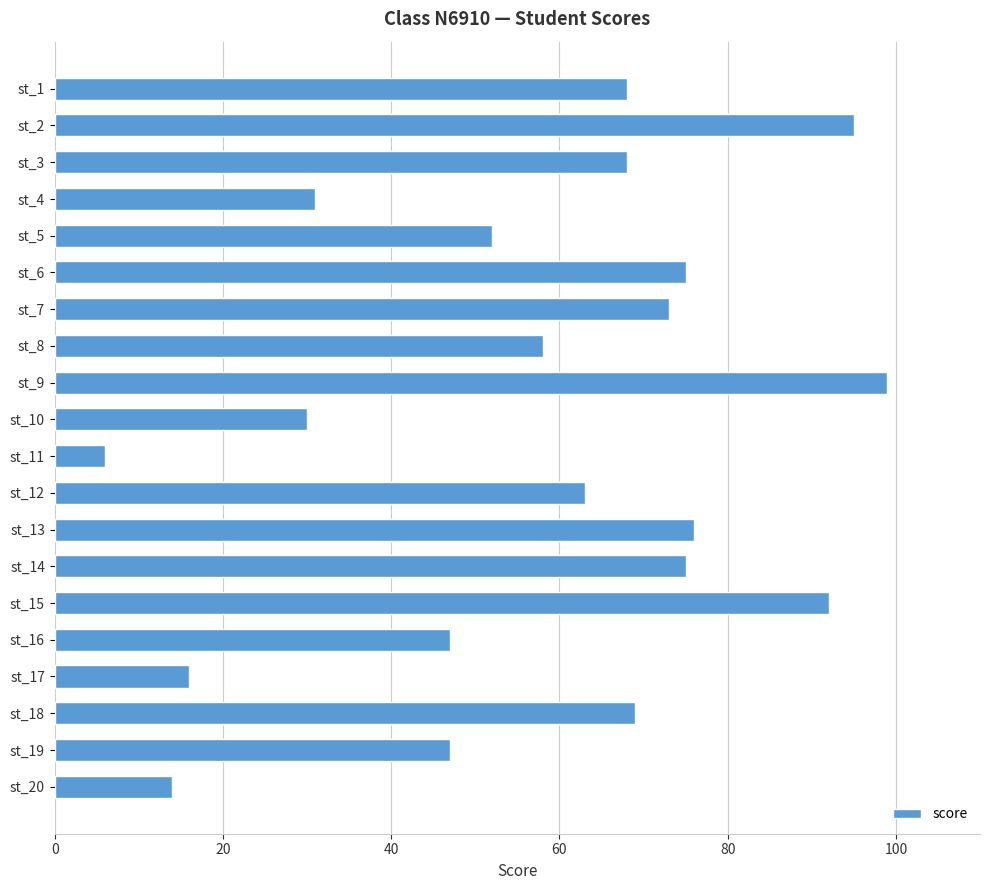

What is the average value?

58